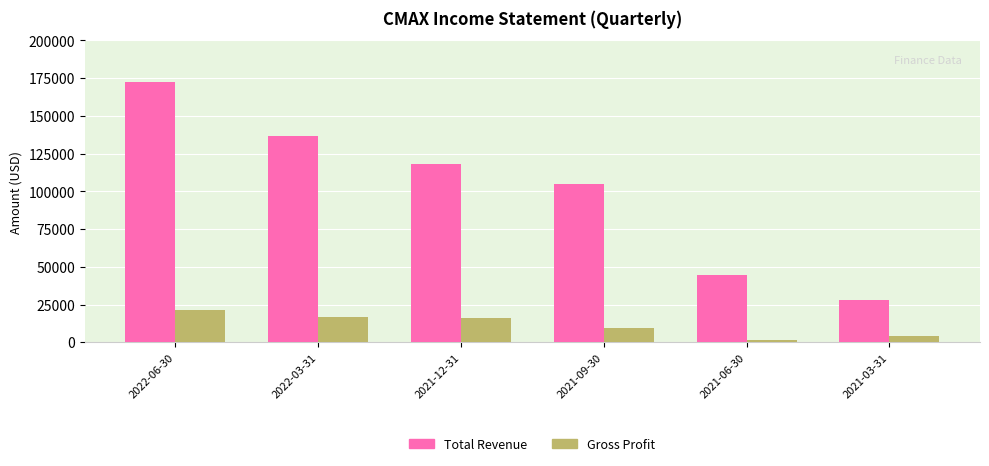

Which series has the largest total across all categories?

Total Revenue